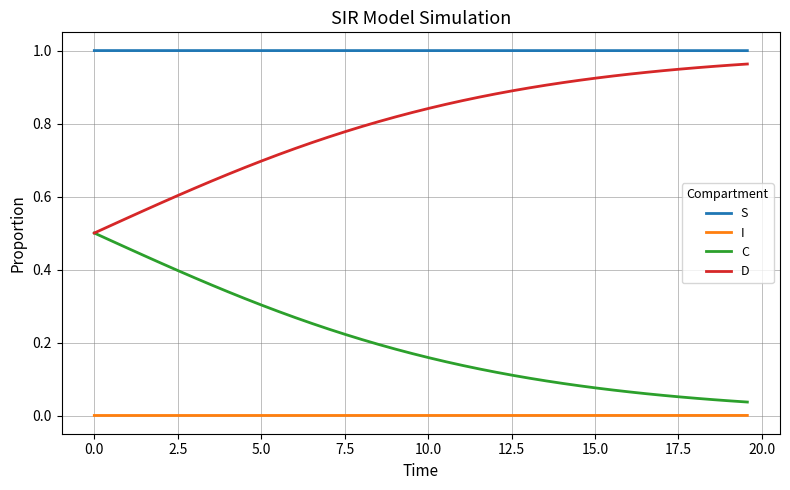

True or false: D and I intersect in this chart.

False